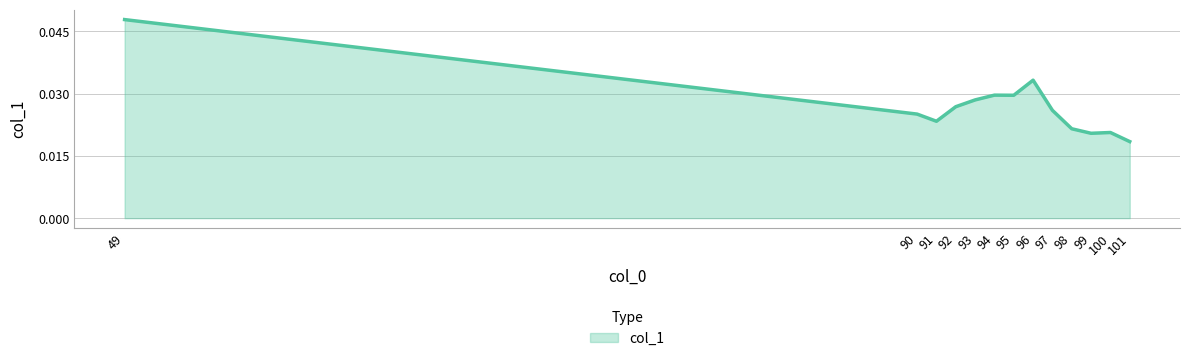

Where is the data nearest to the value 0?

101